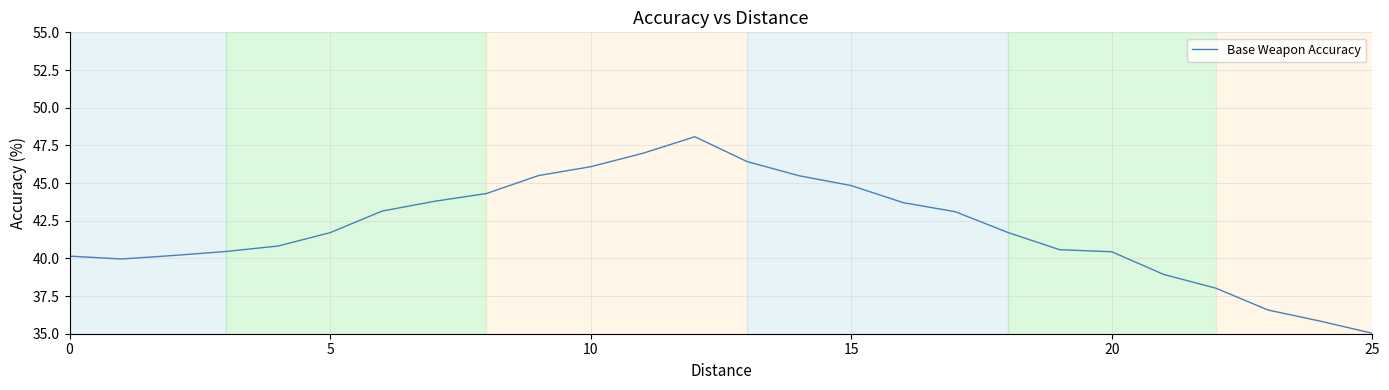

What is the greatest value displayed?

48.1